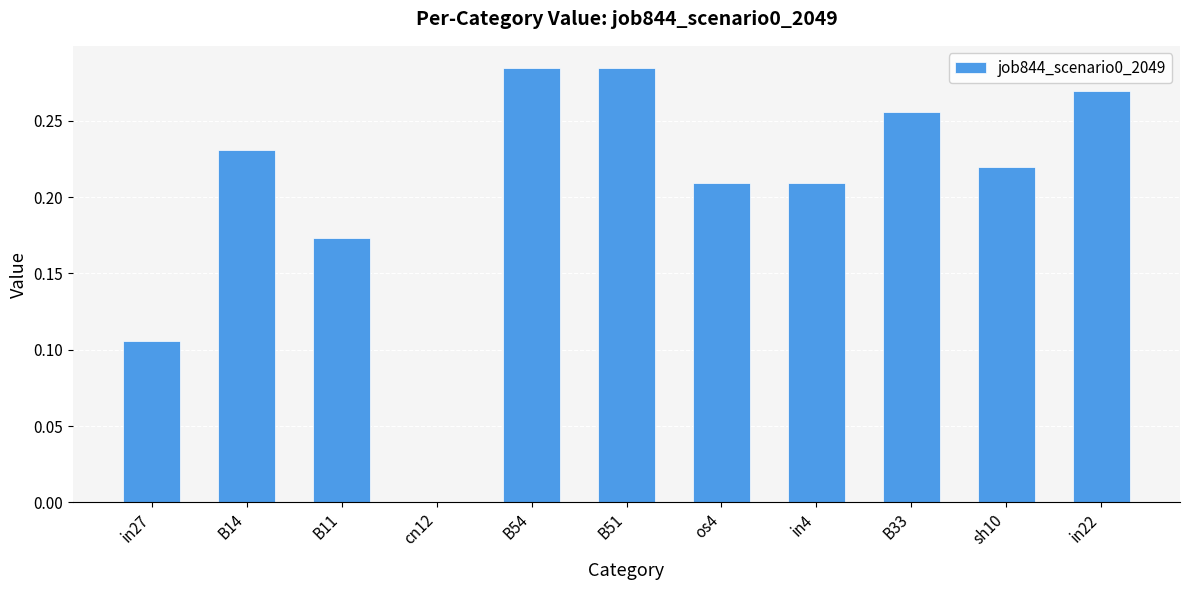

How many values are between 0 and 1?

11